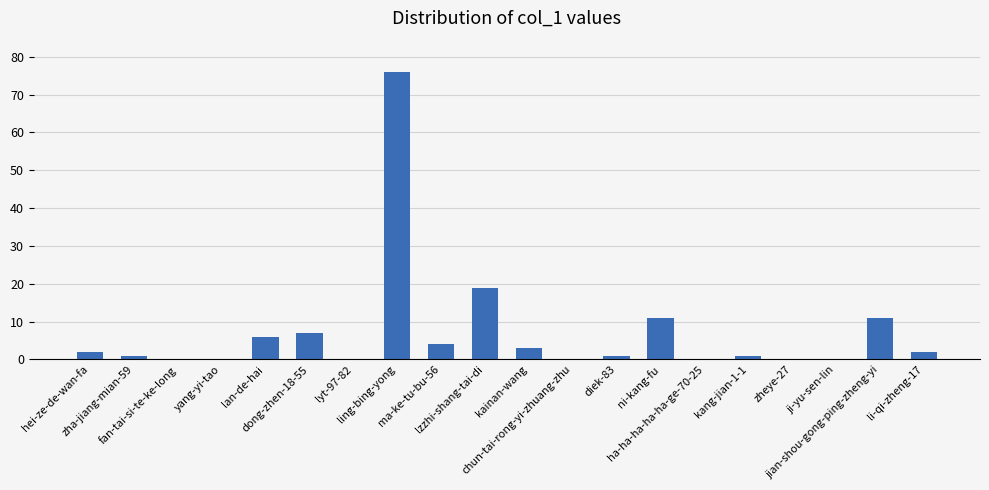

Reading left to right, list all the values displayed in this chart.

2	1	0	0	6	7	0	76	4	19	3	0	1	11	0	1	0	0	11	2